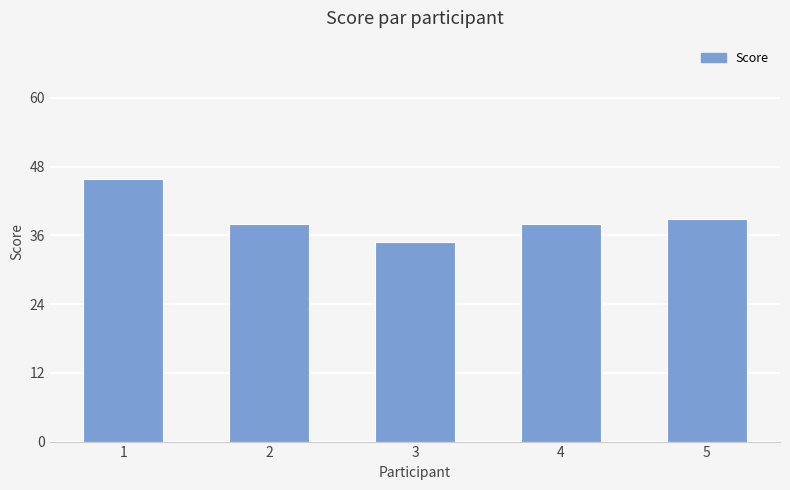

Are the bars horizontal?

No